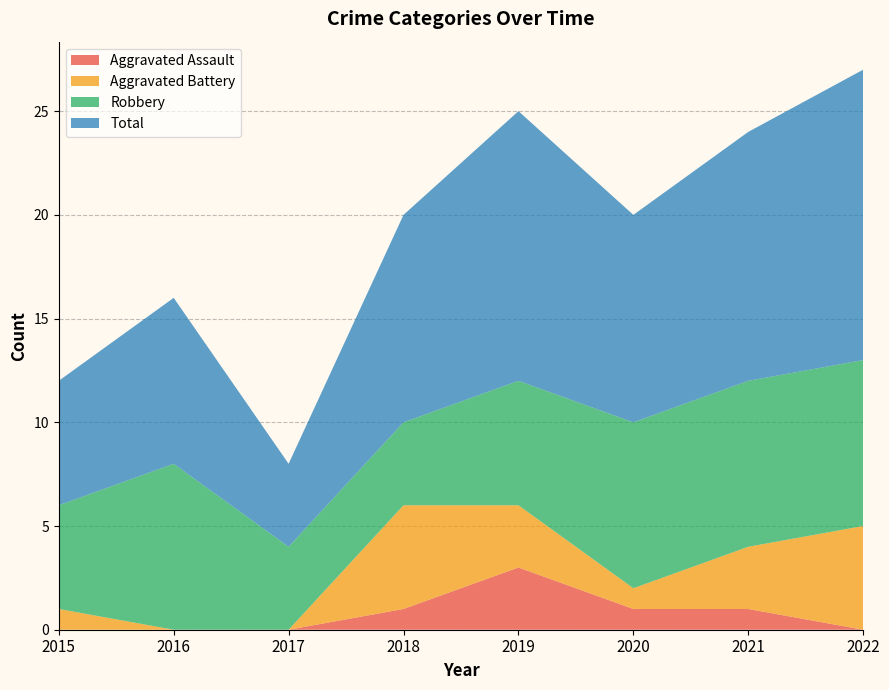

Reading right to left, list all the values displayed in this chart.

Aggravated Assault: 0	1	1	3	1	0	0	0
Aggravated Battery: 5	3	1	3	5	0	0	1
Robbery: 8	8	8	6	4	4	8	5
Total: 14	12	10	13	10	4	8	6